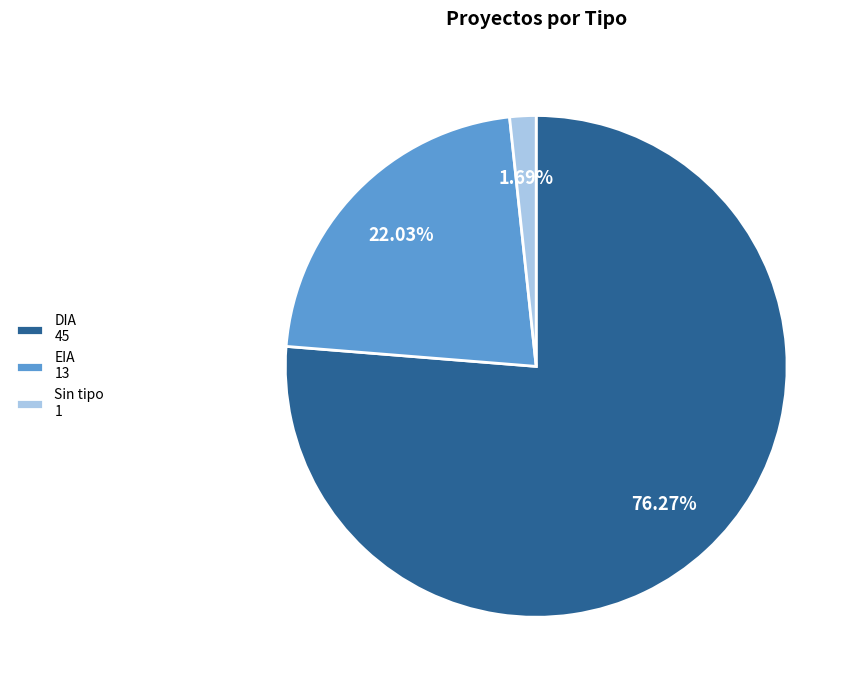

To the nearest percent, what is the average slice percentage?

33%